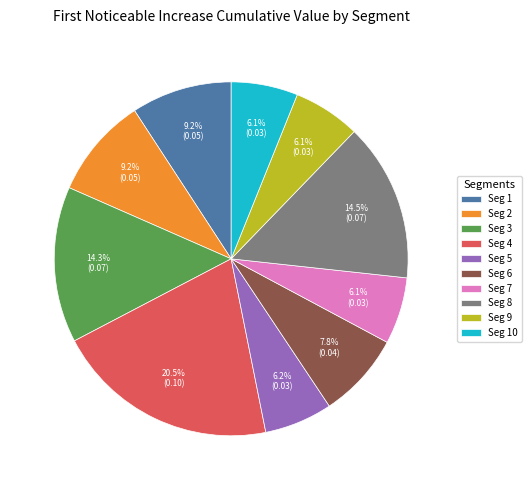

Does any single category account for the majority?

No